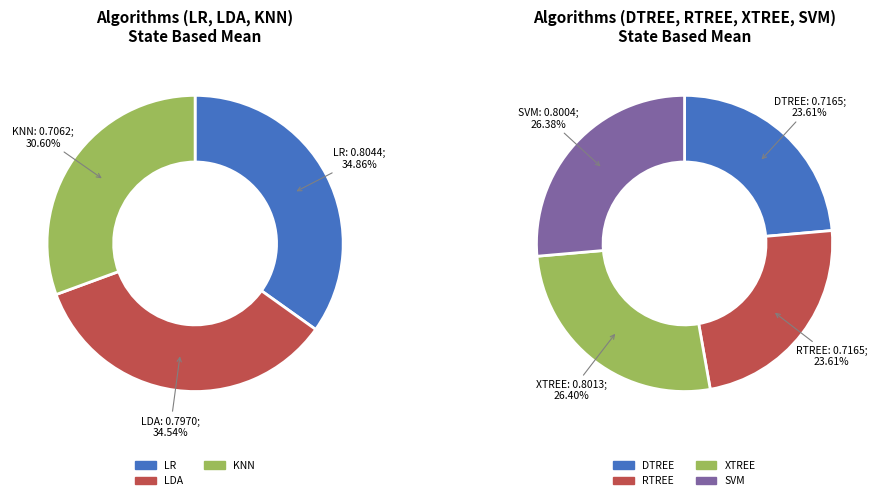

Count the number of slices in the pie.

7